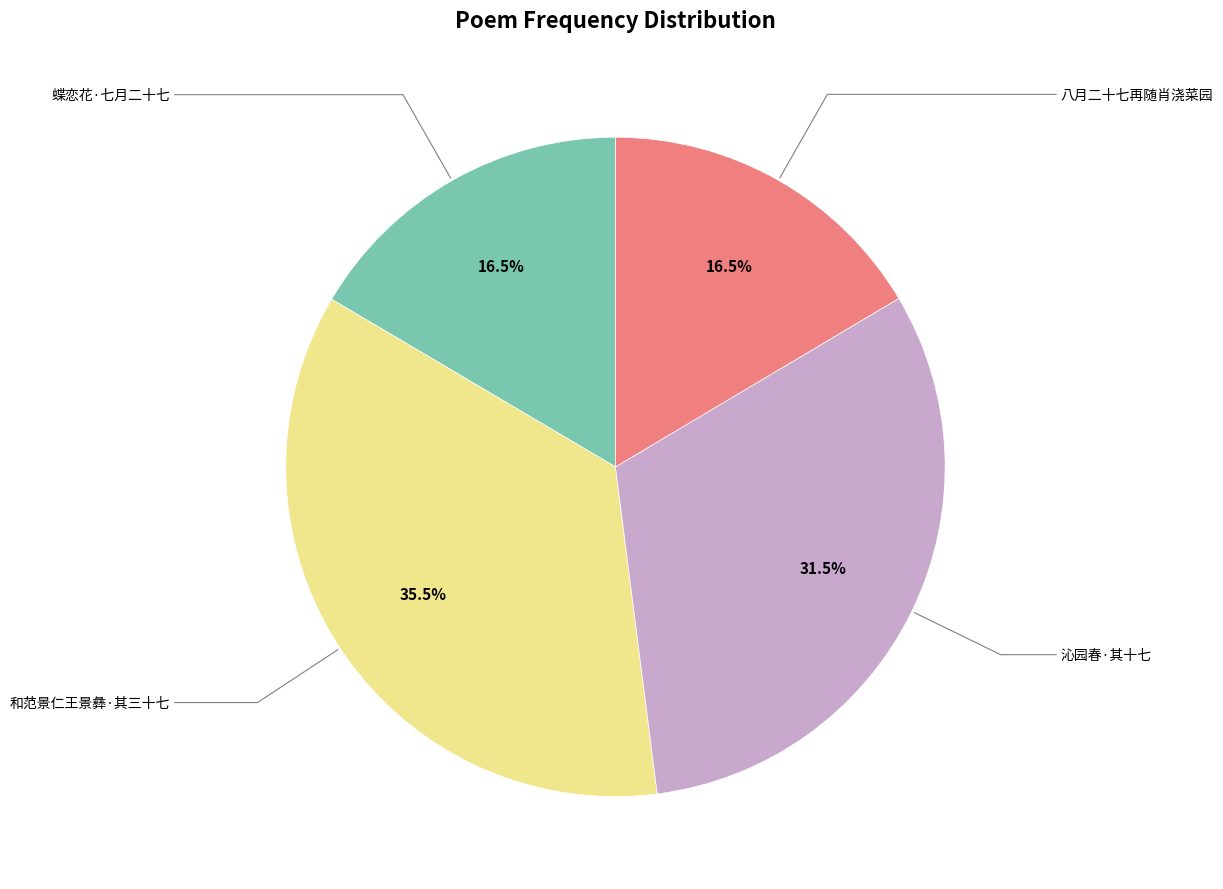

How many slices are in this pie chart?

4